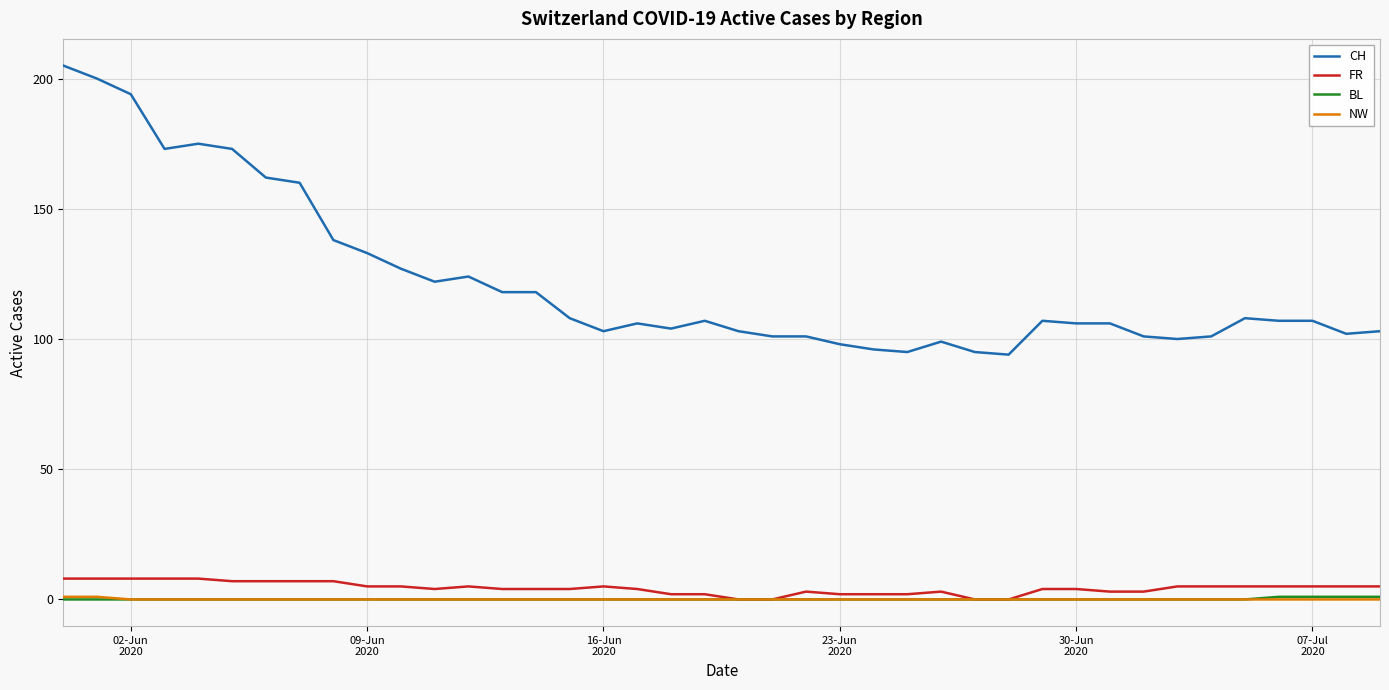

Which series has the largest range (max minus min)?

CH